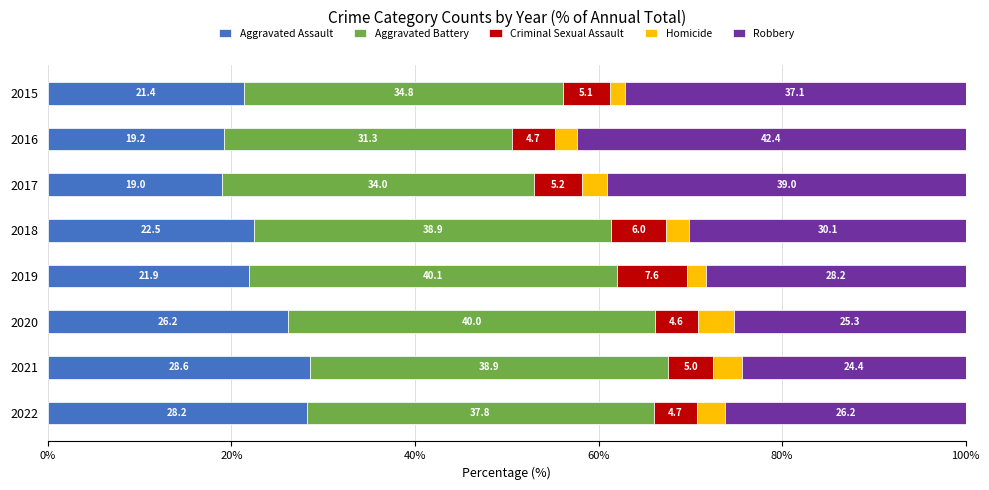

What is the minimum value for Aggravated Assault?

19.0